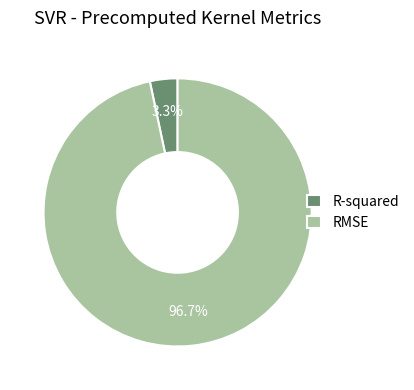

What is the smallest slice in the pie chart?

R-squared